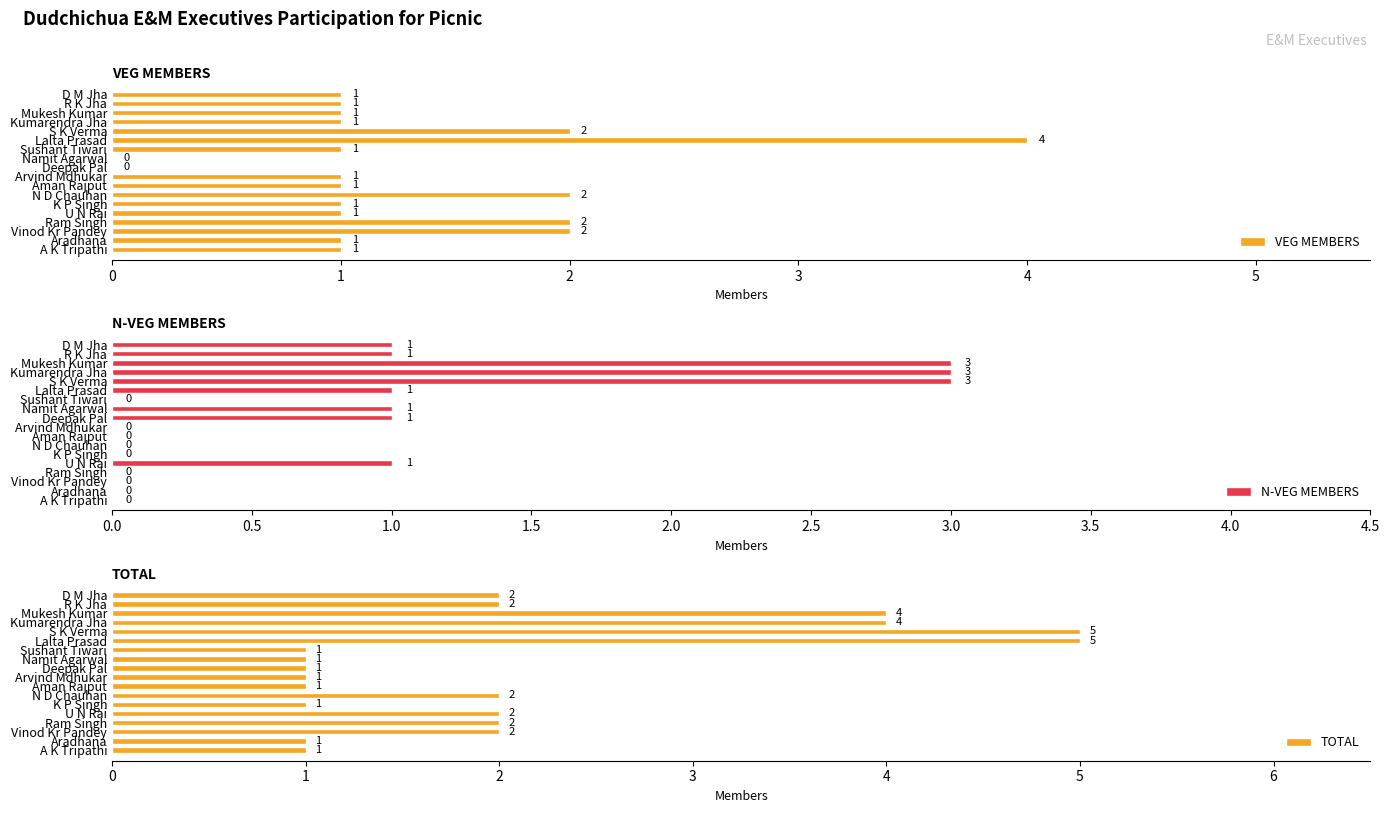

Reading left to right, what are all the values shown in this chart?

VEG MEMBERS: 1	1	1	1	2	4	1	0	0	1	1	2	1	1	2	2	1	1
N-VEG MEMBERS: 1	1	3	3	3	1	0	1	1	0	0	0	0	1	0	0	0	0
TOTAL: 2	2	4	4	5	5	1	1	1	1	1	2	1	2	2	2	1	1